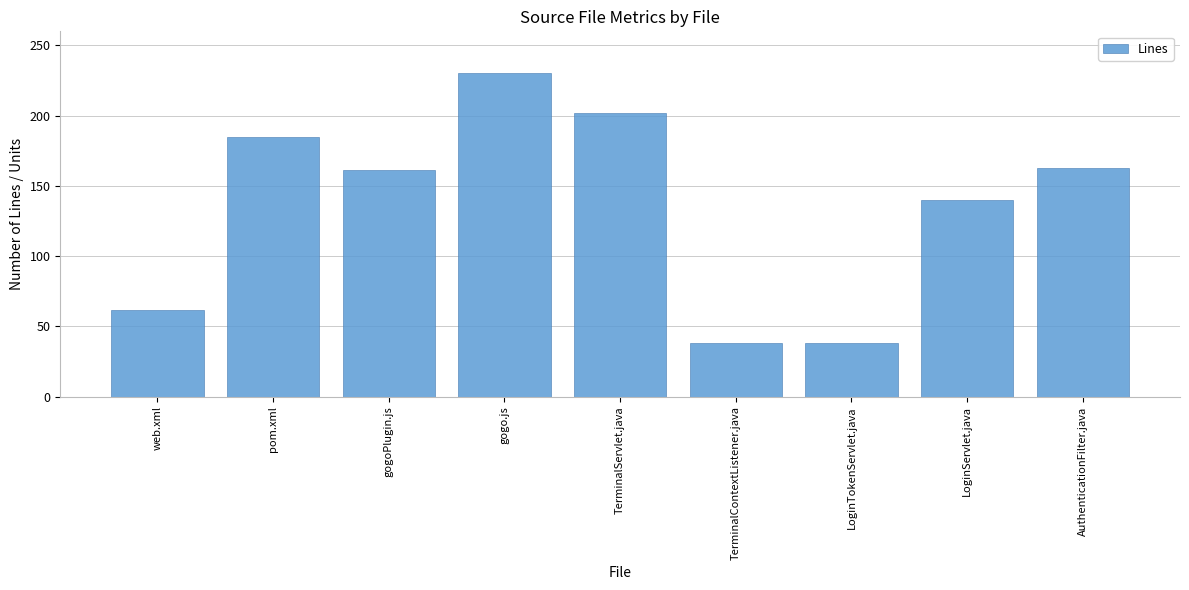

Reading left to right, transcribe all the data shown in this chart.

62	185	161	230	202	38	38	140	163